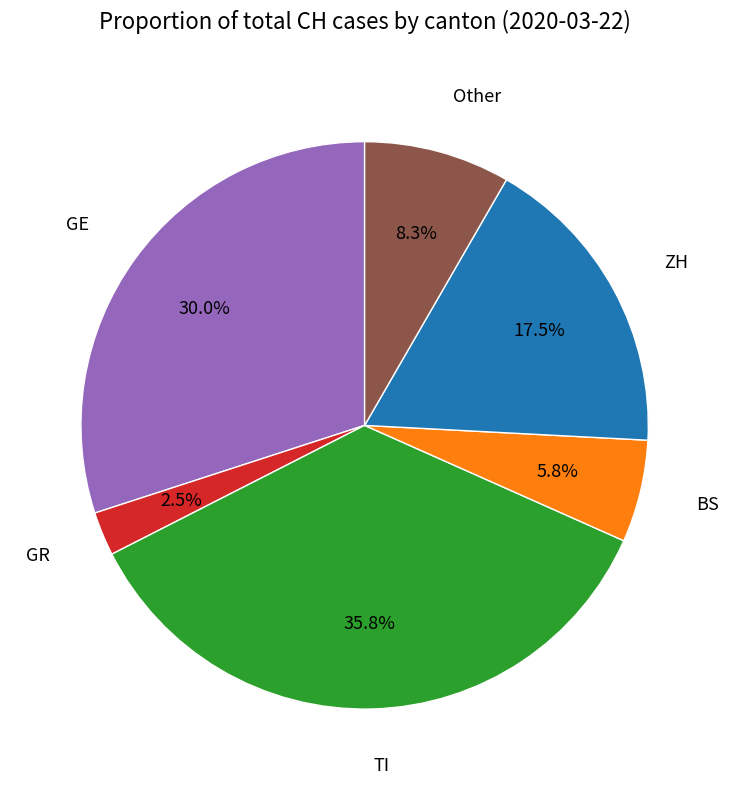

Is GE the majority of the pie?

No